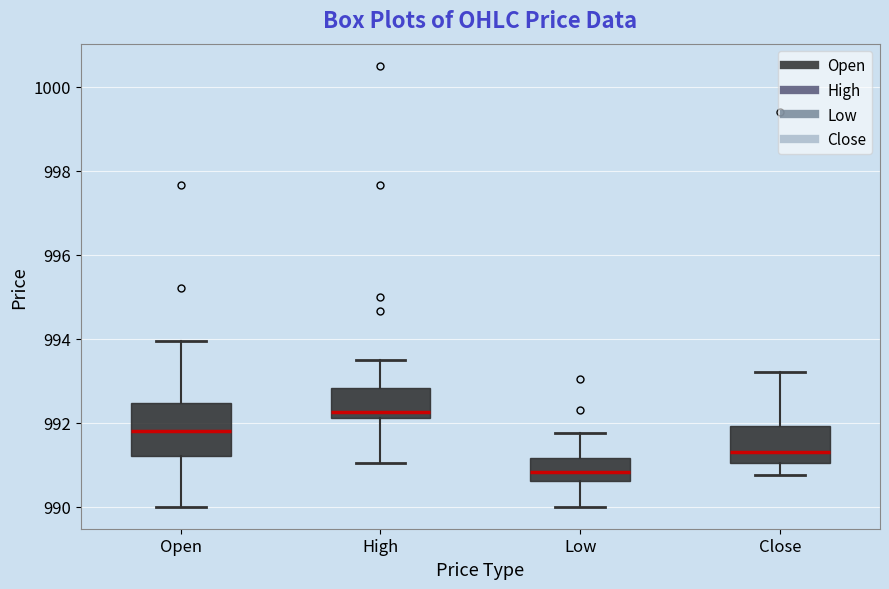

Reading left to right, transcribe this box plot: for each box, give where its median line is, the range the box spans, and where its two whiskers end, as read against the y-axis. The values are not printed on the chart, so give them approximately, as read against the axis.

Open: median 991.8, box 991.2 to 992.4, whiskers 990.0 to 994.0
High: median 992.2 (just above the box's lower edge), box 992.2 to 992.8, whiskers 991.0 to 993.6
Low: median 990.8, box 990.6 to 991.2, whiskers 990.0 to 991.8
Close: median 991.4, box 991.0 to 992.0, whiskers 990.8 to 993.2